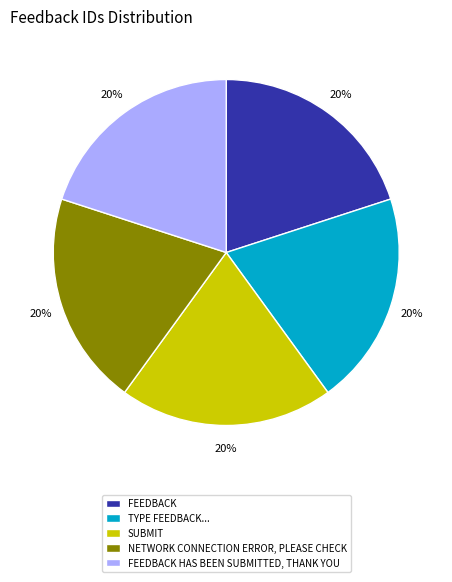

Do SUBMIT and NETWORK CONNECTION ERROR, PLEASE CHECK together represent more than half of the pie?

No